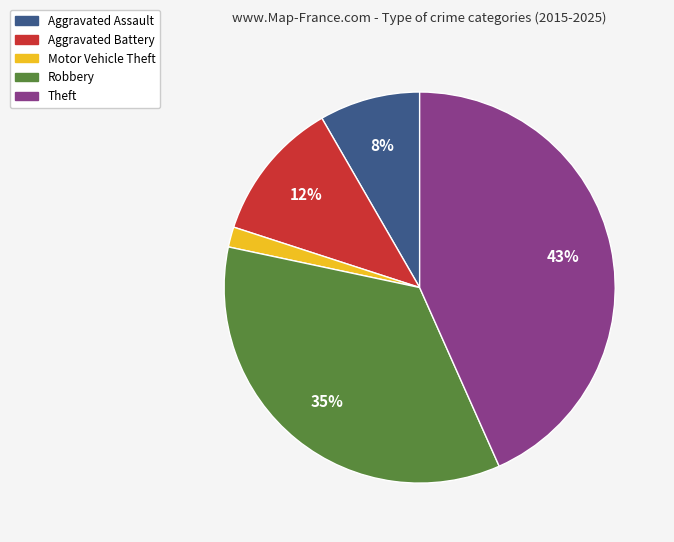

What is the largest slice in the pie chart?

Theft